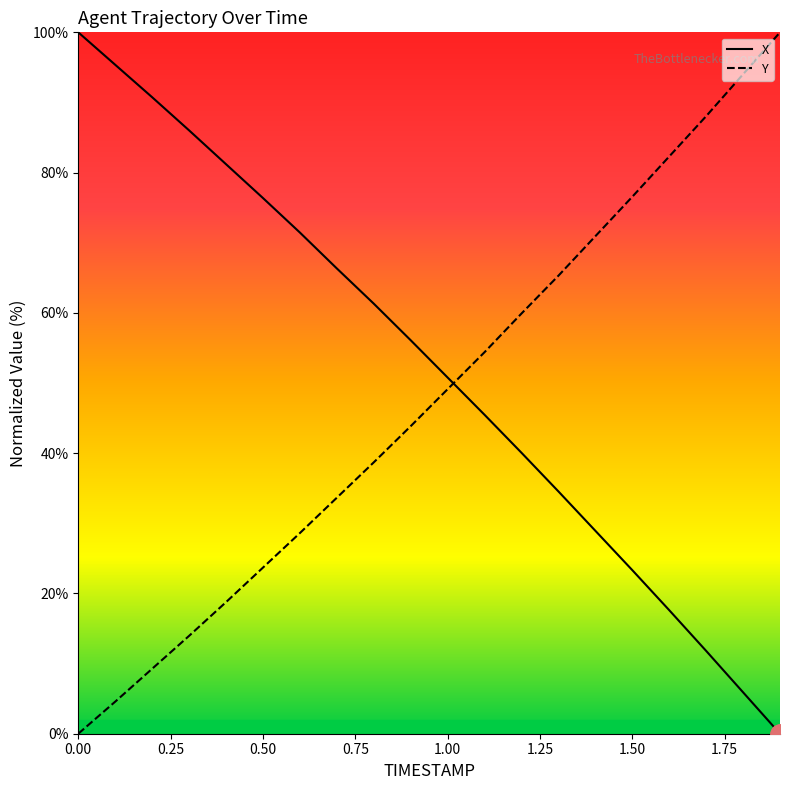

What position from the right is 0.9?

11